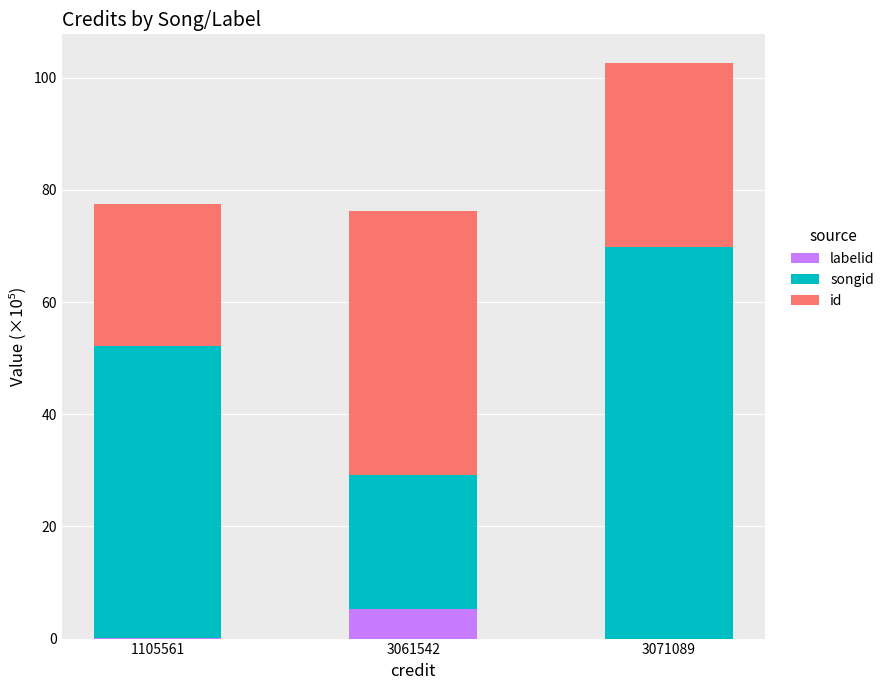

Are the bars horizontal?

No